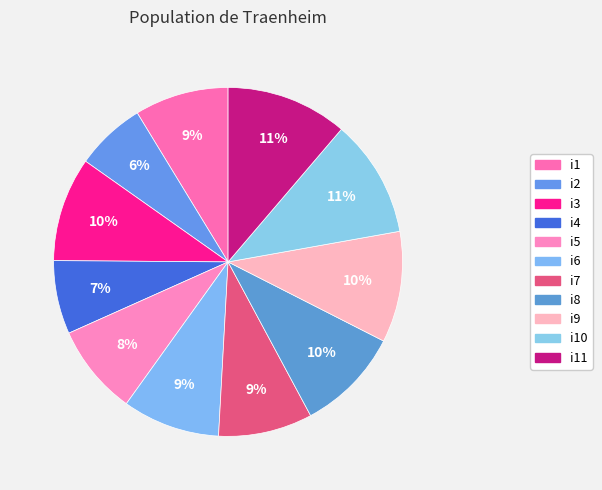

Is i4 the majority of the pie?

No